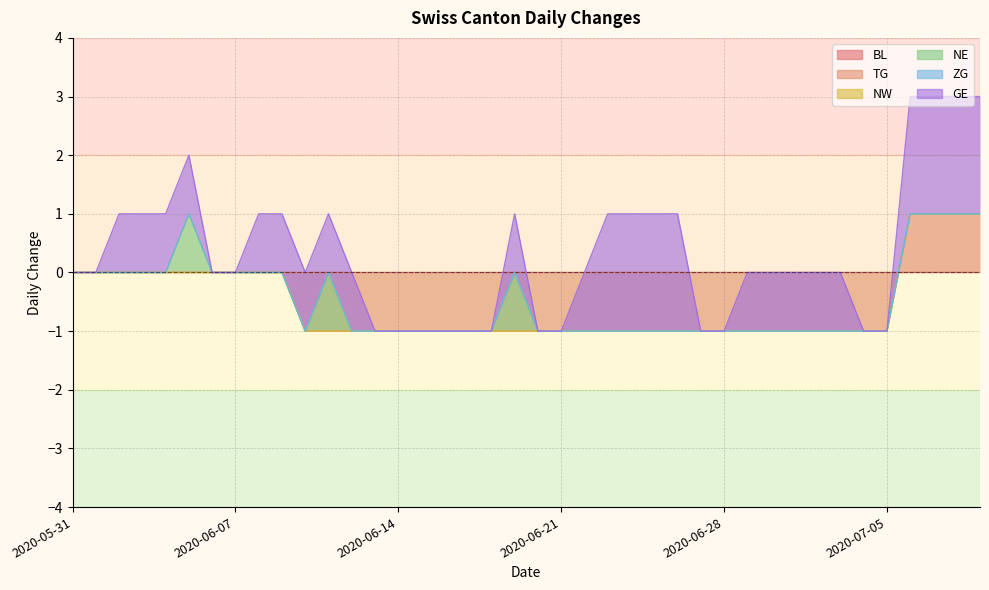

What is the label of the 13th point from the left?

2020-06-12